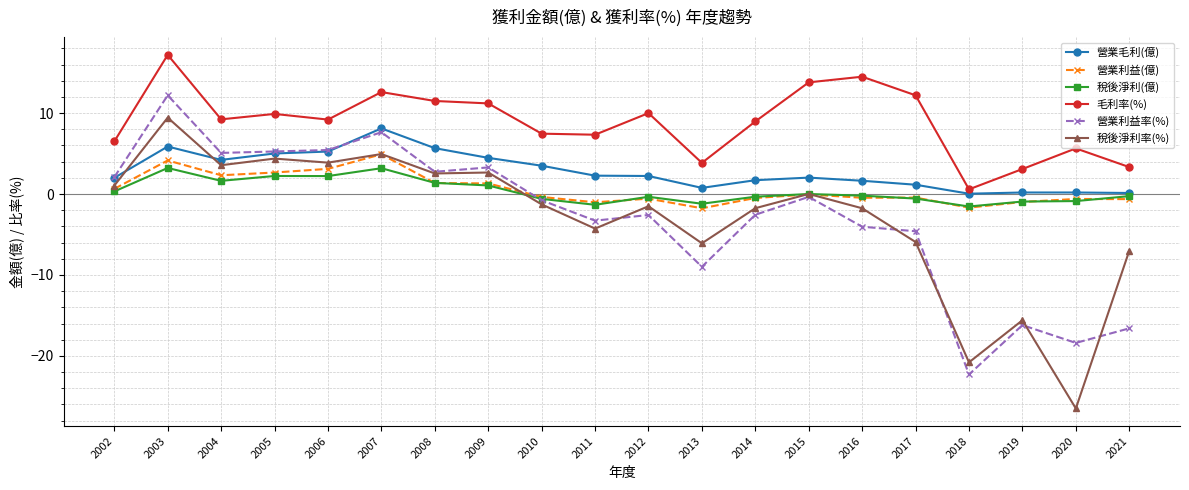

What is the approximate value of 營業毛利(億) at 2011?

2.3